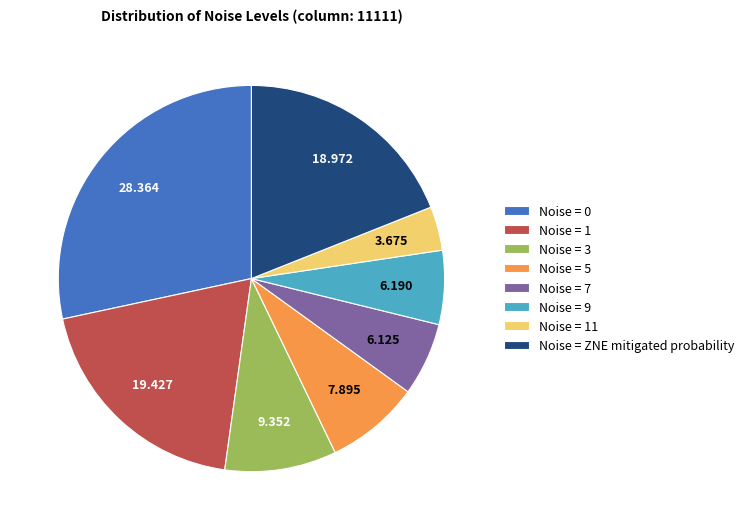

Is the sum of Noise = 1 and Noise = ZNE mitigated probability greater than half?

No